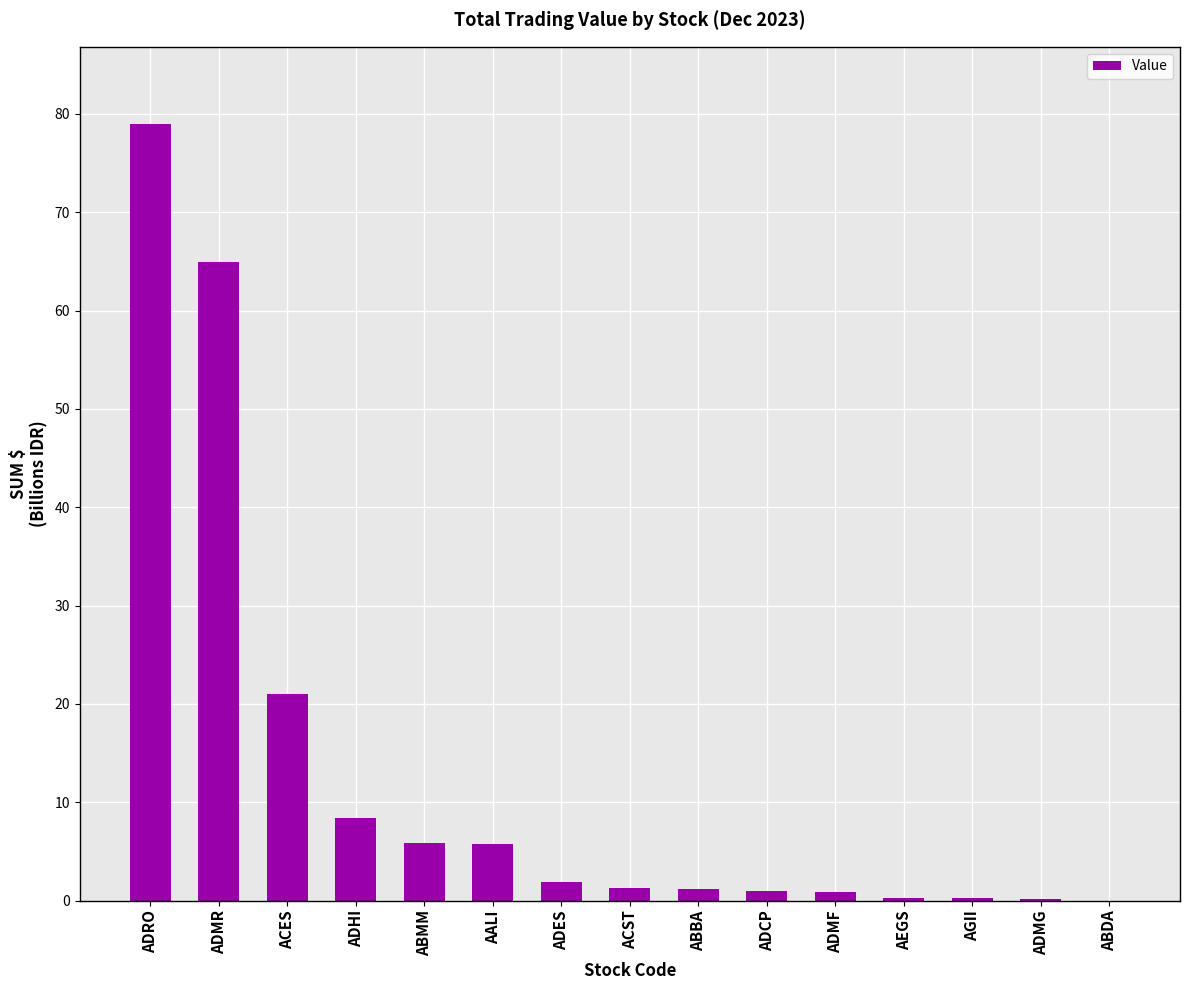

Which label corresponds to the largest value in the chart?

ADRO